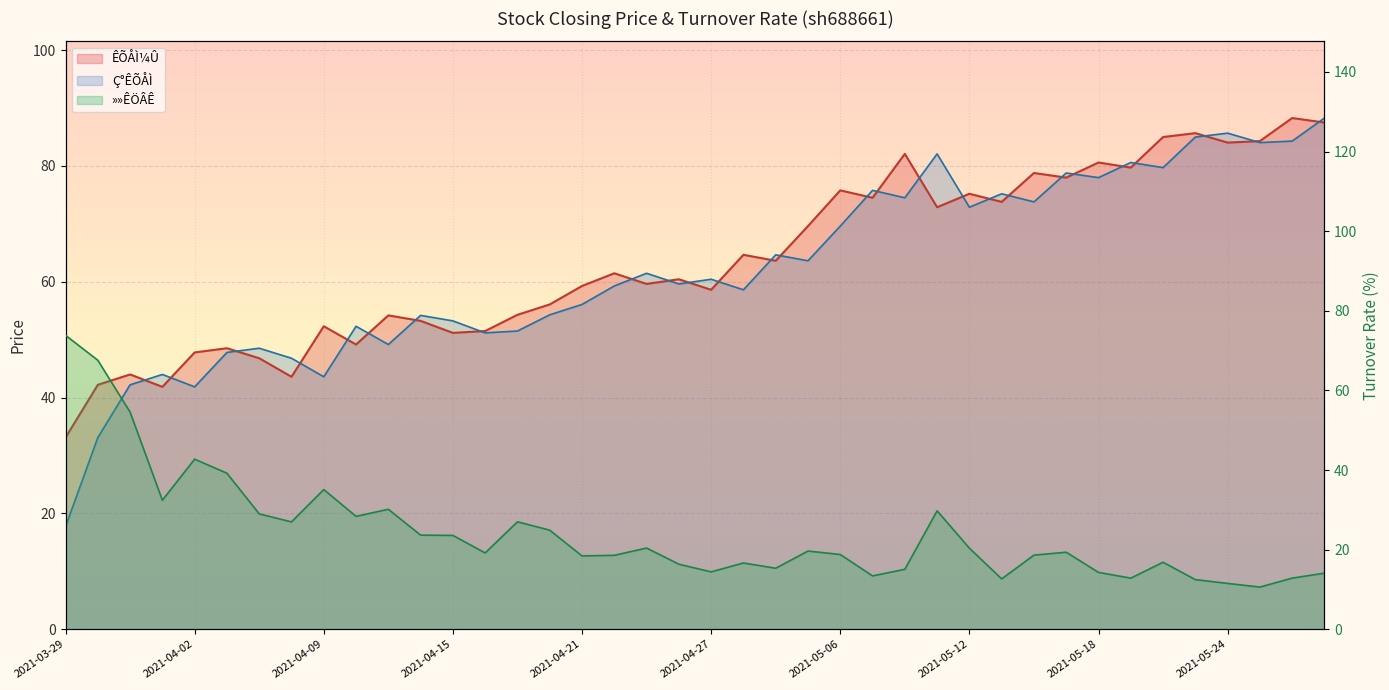

At which category does the chart reach its minimum across all series?

2021-05-25